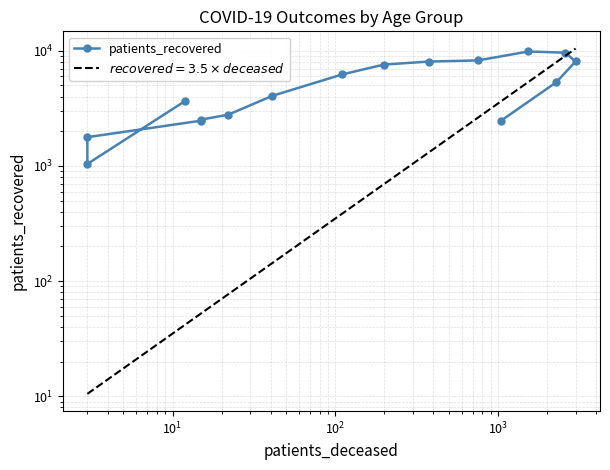

How many interior local valleys (lower than both neighbors) does the data have?

1